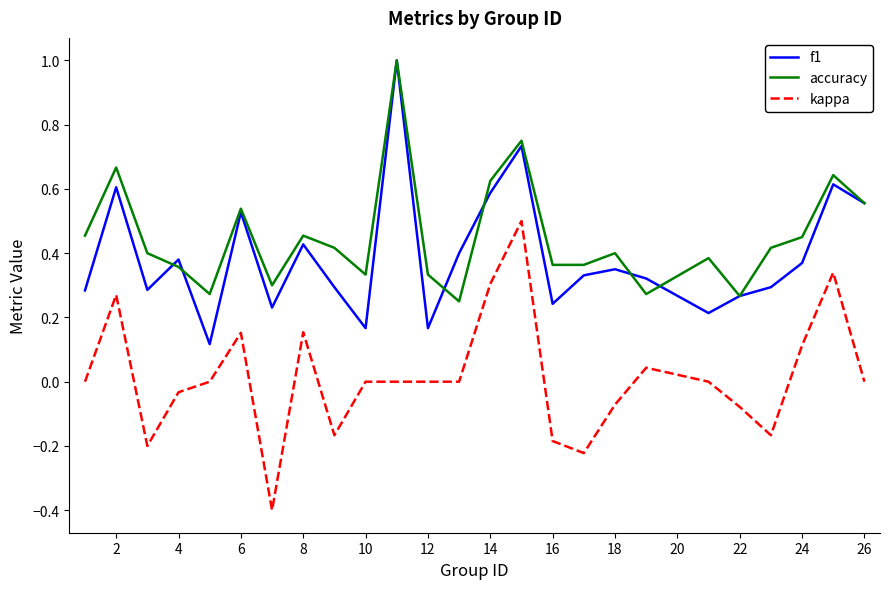

Is this an area chart (filled region under the line)?

No